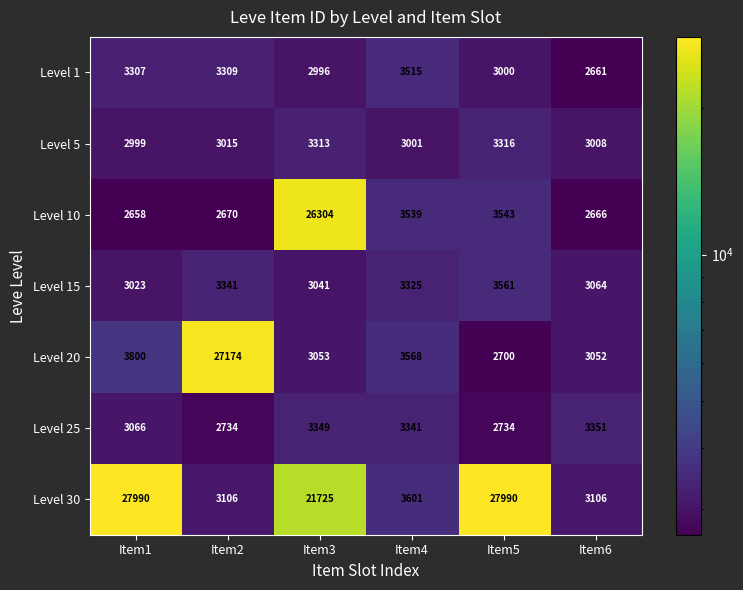

True or false: Level 5 has a value of 2056 at Item1.

False